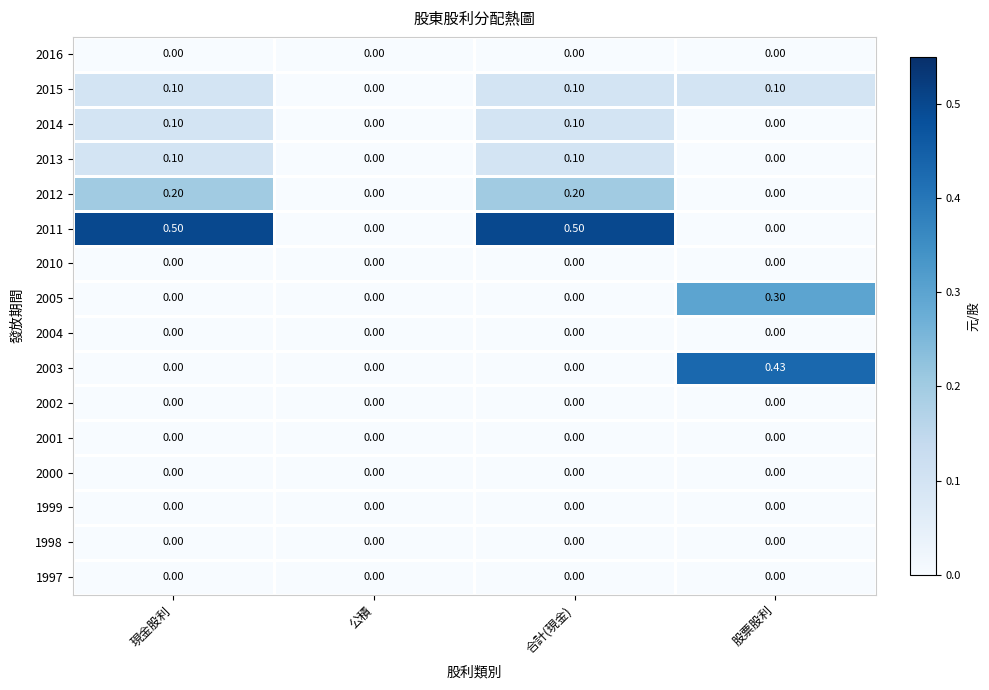

Which series has the largest total across all categories?

2011